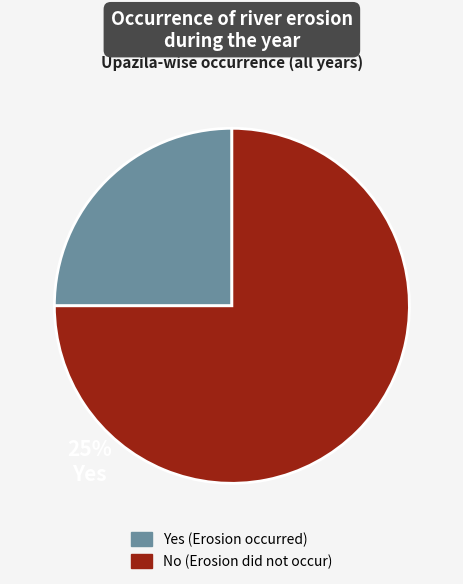

Does any single category account for the majority?

Yes